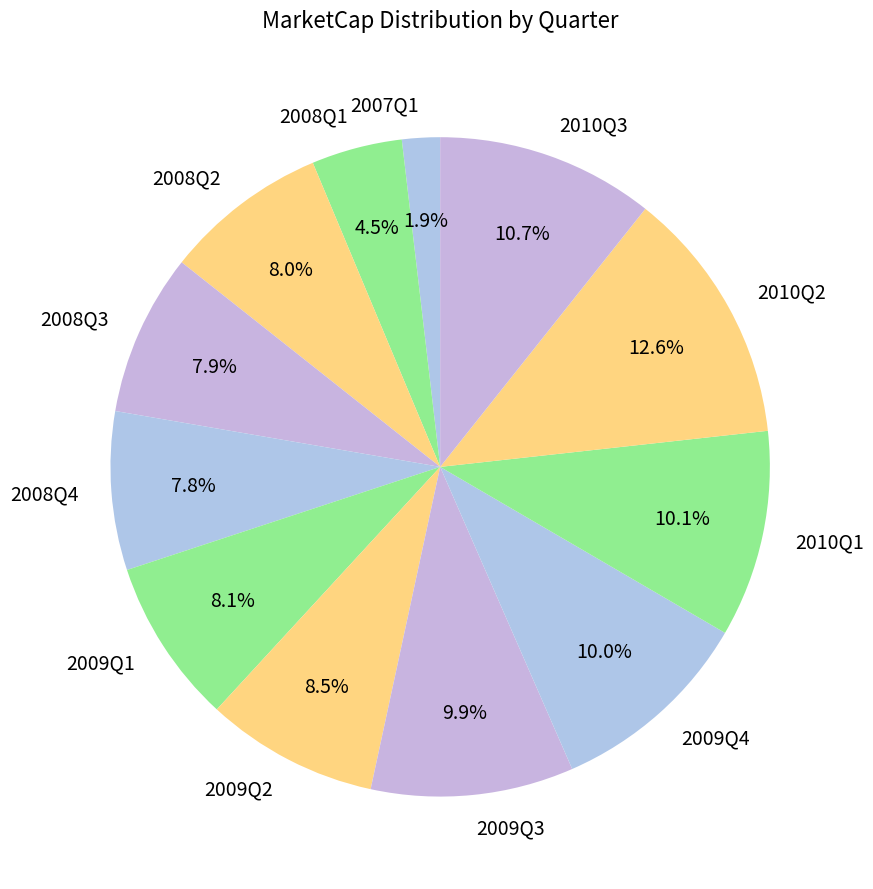

Approximately how many times larger is the value at 2008Q1 compared to 2008Q2?

0.6